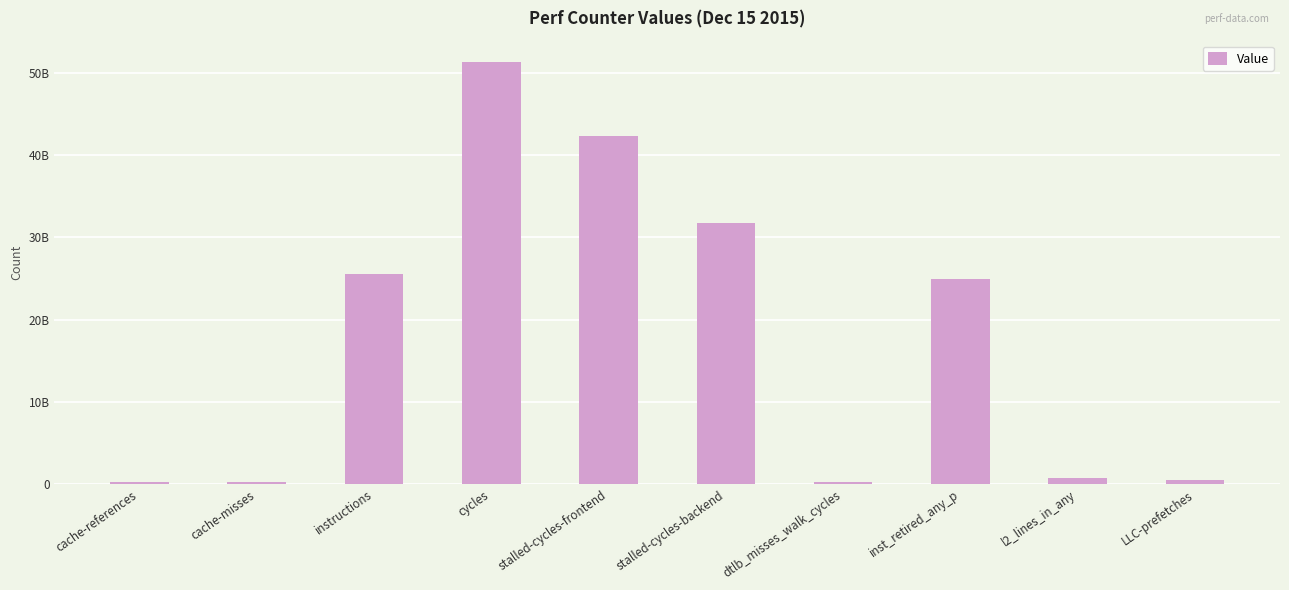

The chart shows a value of 325475444 at cache-misses. True or false?

False